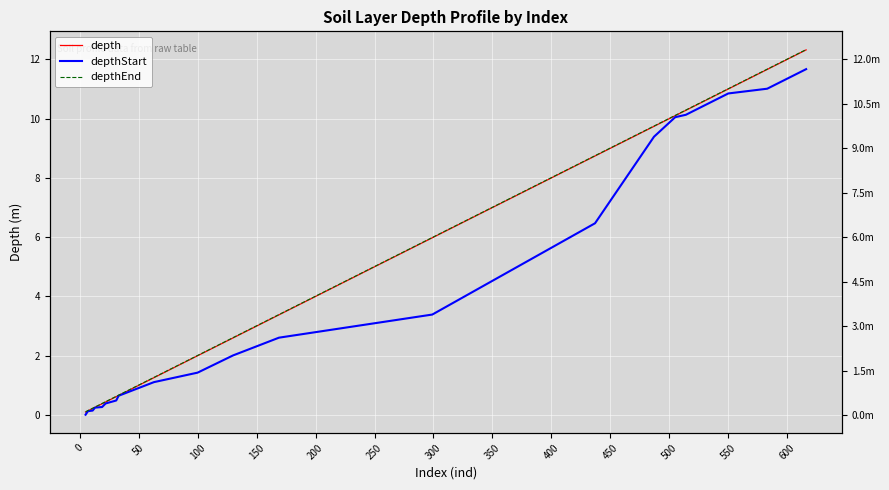

True or false: depthStart and depthEnd cross at least once.

False